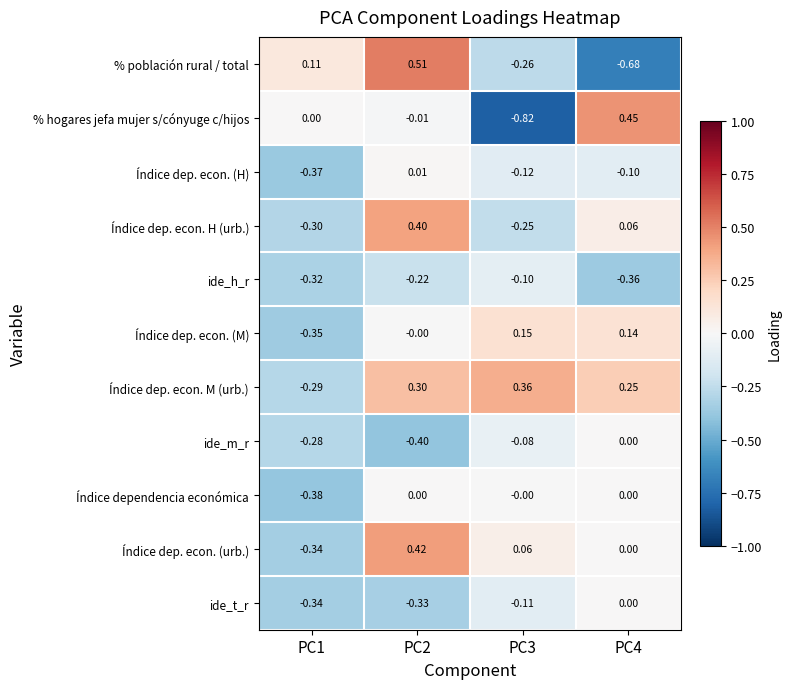

Rank the series at PC3 from highest to lowest value.

Índice dep. econ. M (urb.), Índice dep. econ. (M), Índice dep. econ. (urb.), Índice dependencia económica, ide_m_r, ide_h_r, ide_t_r, Índice dep. econ. (H), Índice dep. econ. H (urb.), % población rural / total, % hogares jefa mujer s/cónyuge c/hijos